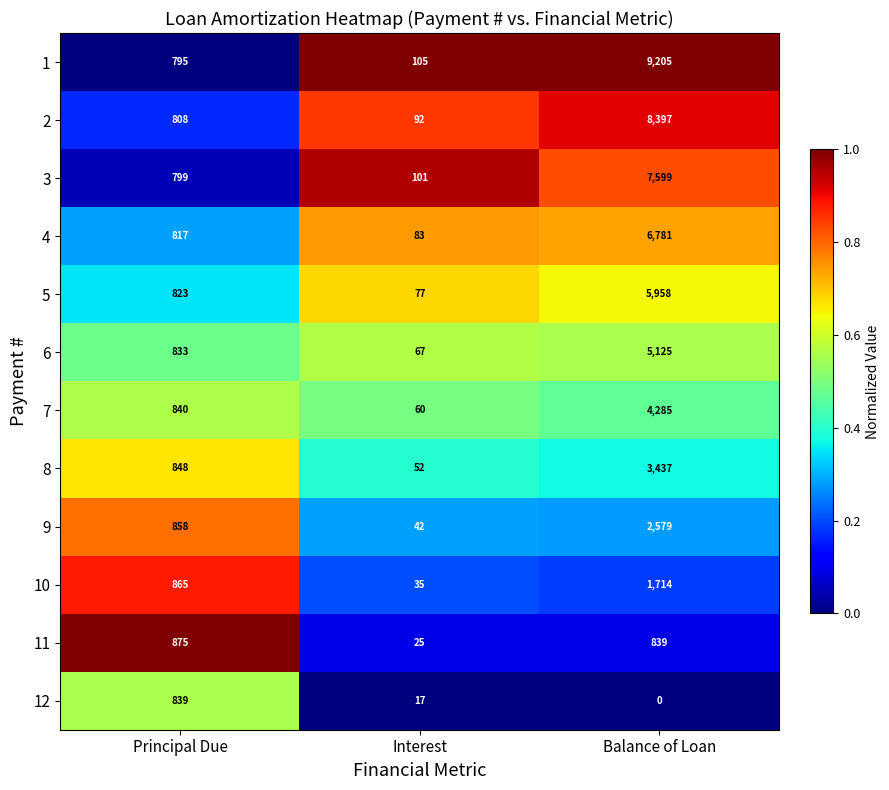

The 1 series shows 9205 at Balance of Loan. True or false?

True